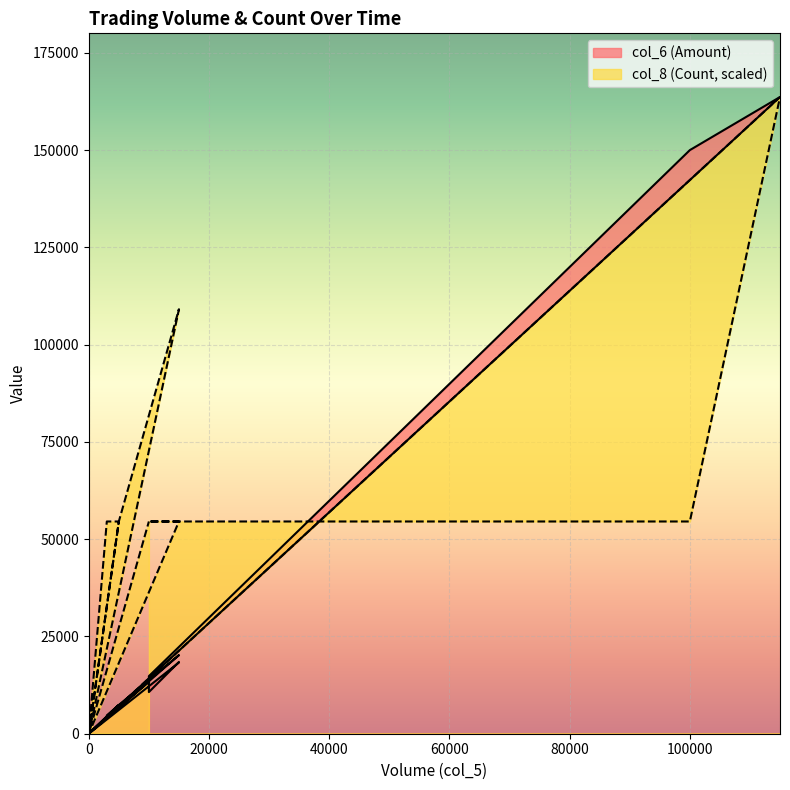

True or false: col_6 has more than 1 points higher than both neighbors.

True